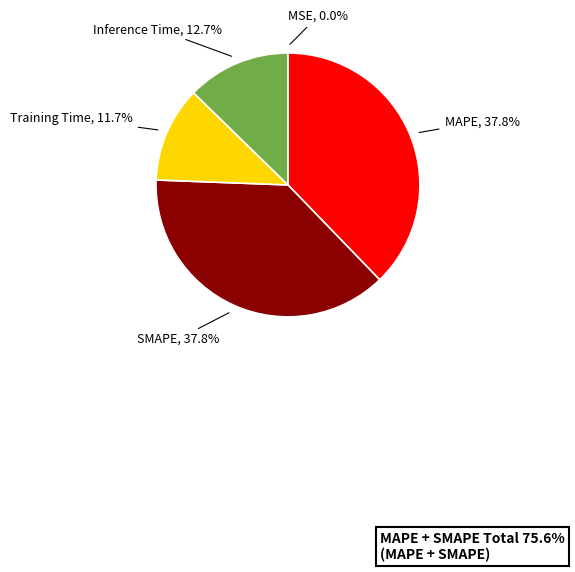

To the nearest percent, what is the difference between the largest and smallest slice percentages?

38%